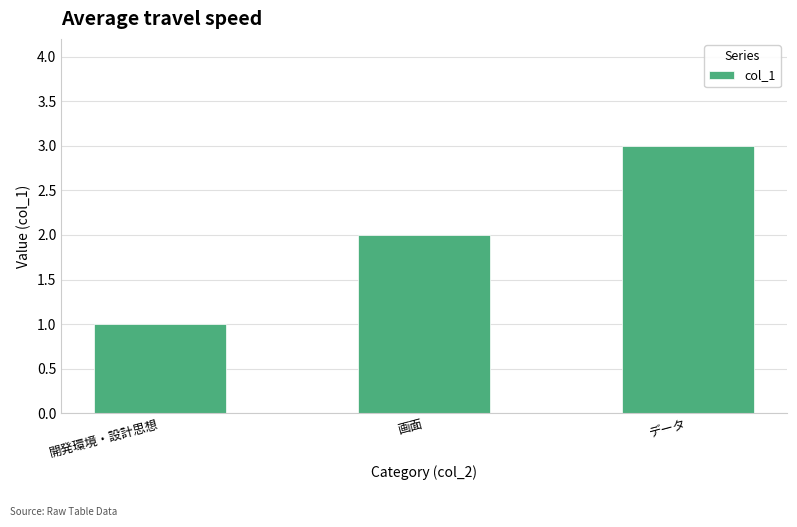

What is the change in value from 開発環境・設計思想 to 画面?

+1